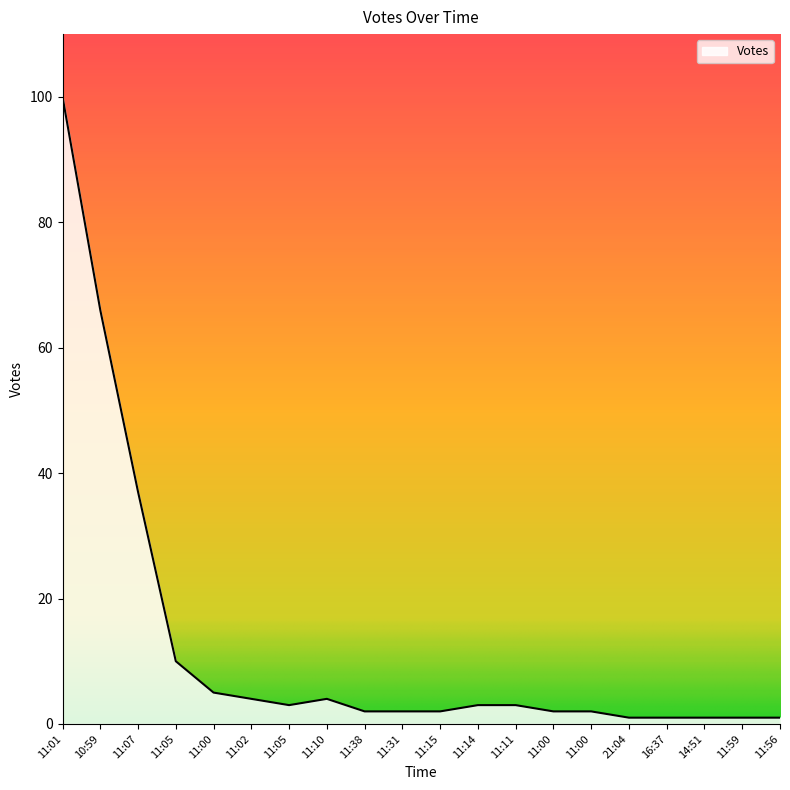

How many lines are shown in the chart?

1